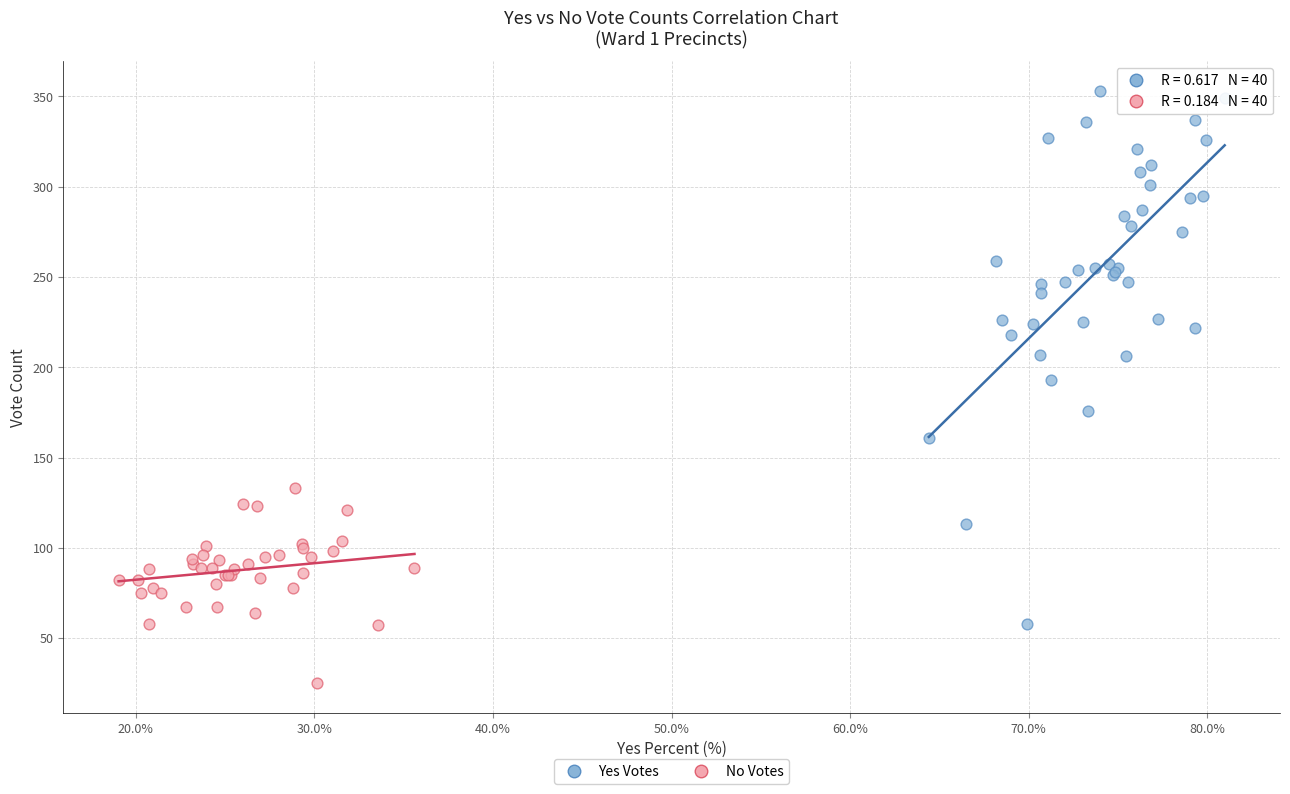

Which series has the largest Y range (max minus min)?

Yes Votes